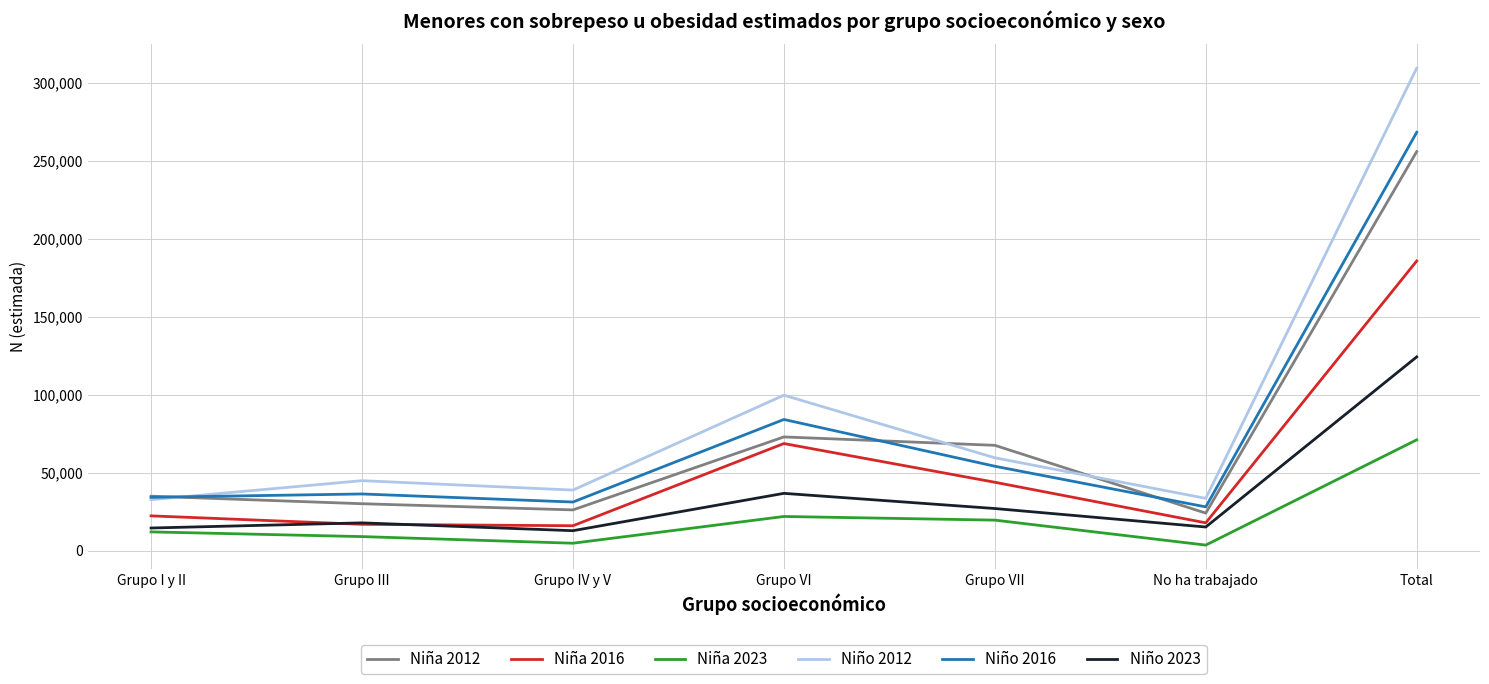

True or false: Niña 2016 and Niña 2023 intersect in this chart.

False